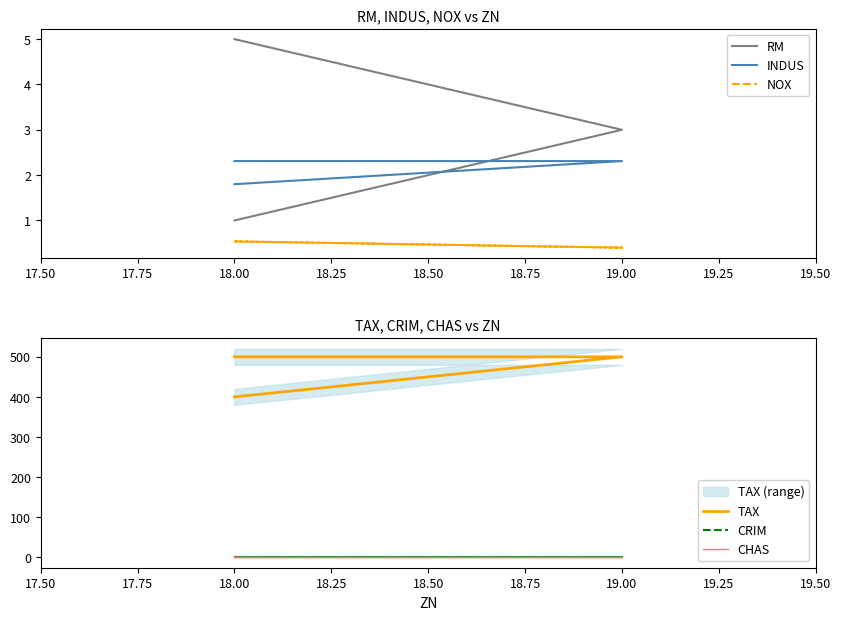

Between 18.00 and 19.00, which is larger?

18.00